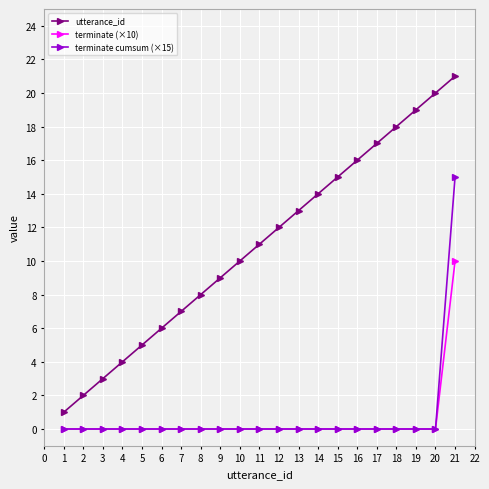

True or false: terminate (×10) and utterance_id intersect in this chart.

False